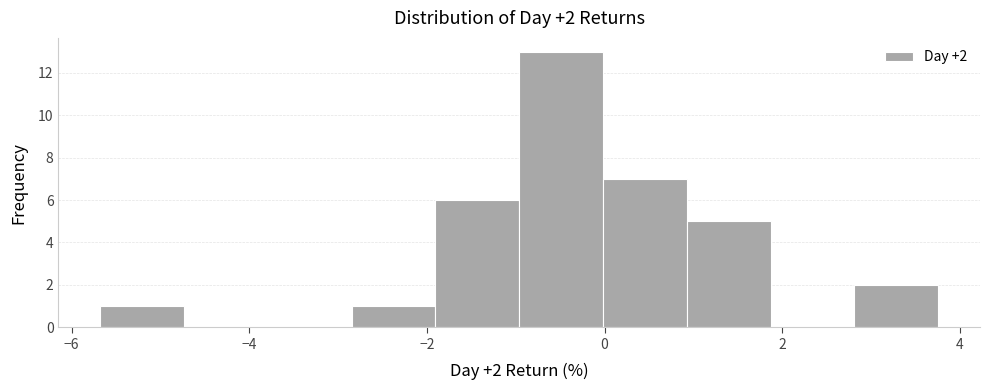

Which range on the x-axis has the tallest bar?

-1.0 to 0.0